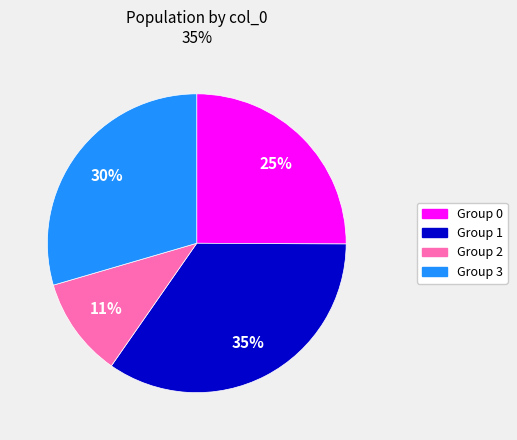

Does any single category account for the majority?

No